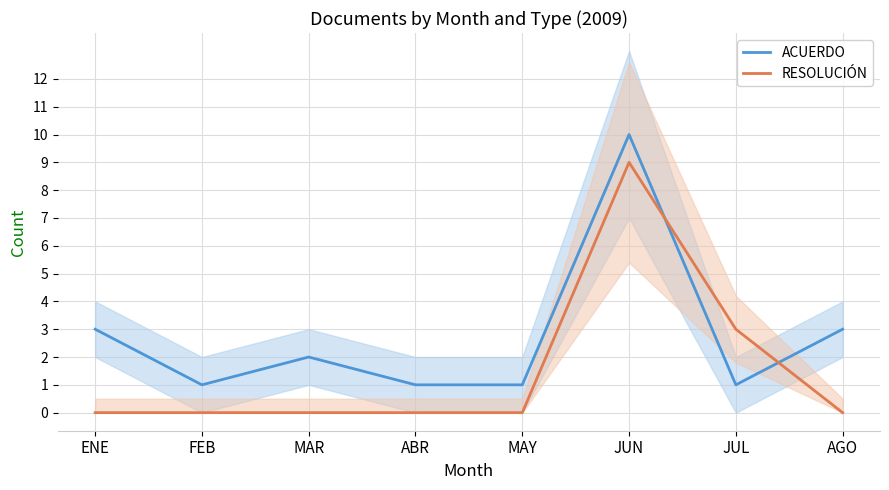

Is it true that RESOLUCIÓN equals 0 at ENE?

True